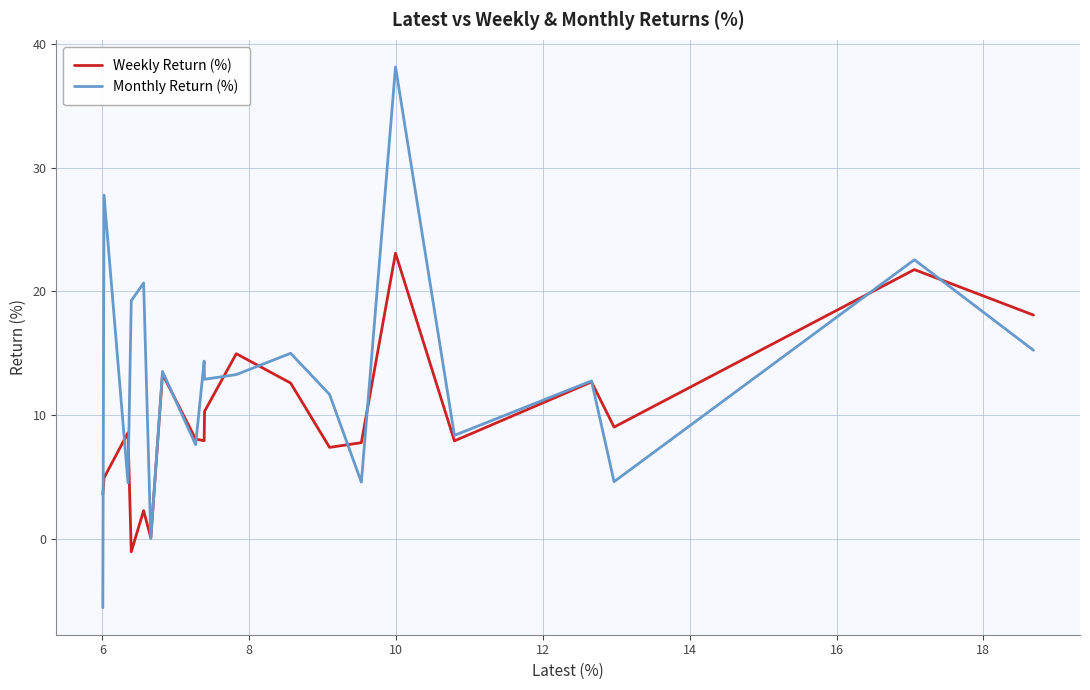

Rank the series by their maximum value, from lowest to highest.

Weekly Return (%), Monthly Return (%)